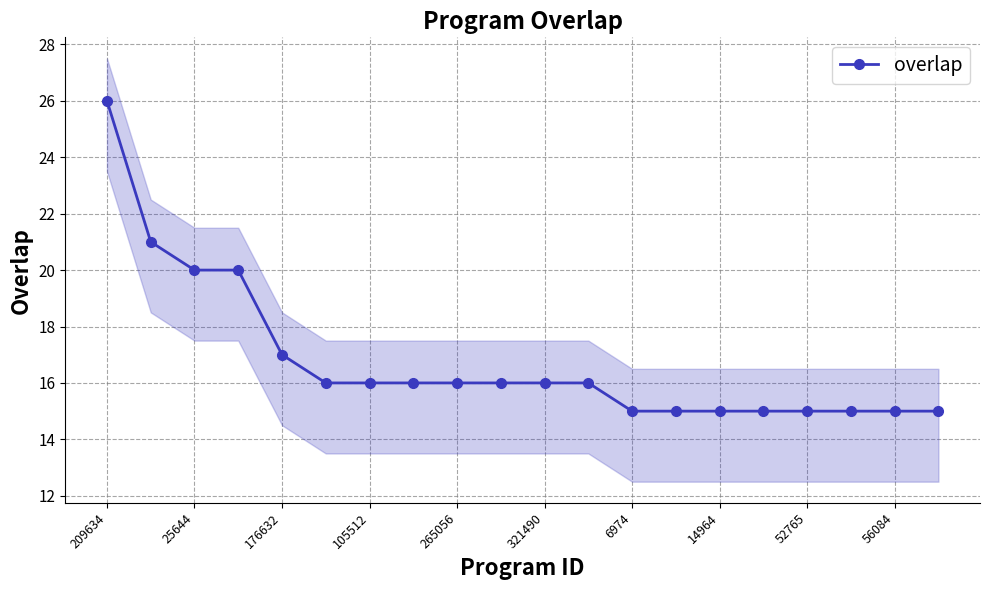

The value of overlap at 321490 is 16. True or false?

True